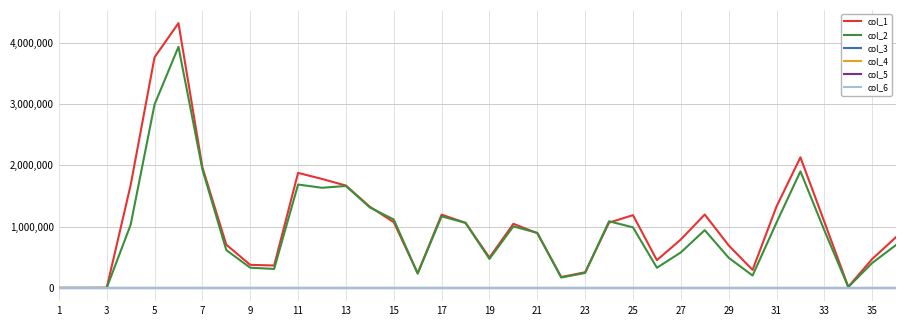

What is the greatest value displayed?

4316000.0